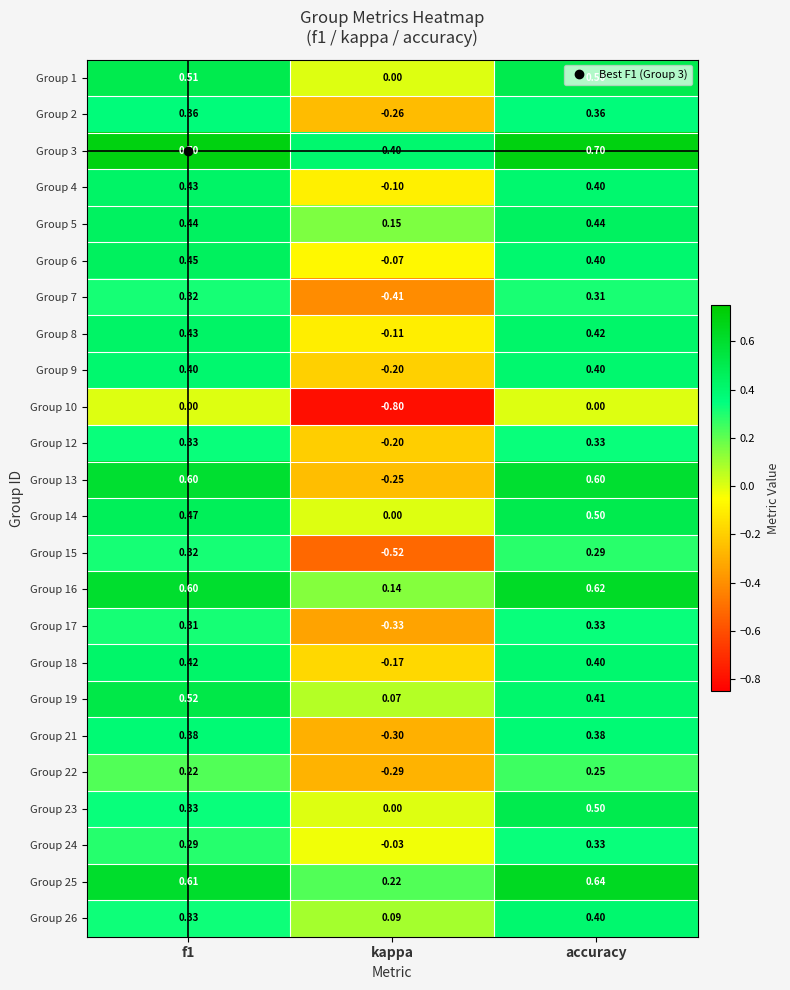

What is the spread (max minus min) of values at accuracy?

0.7